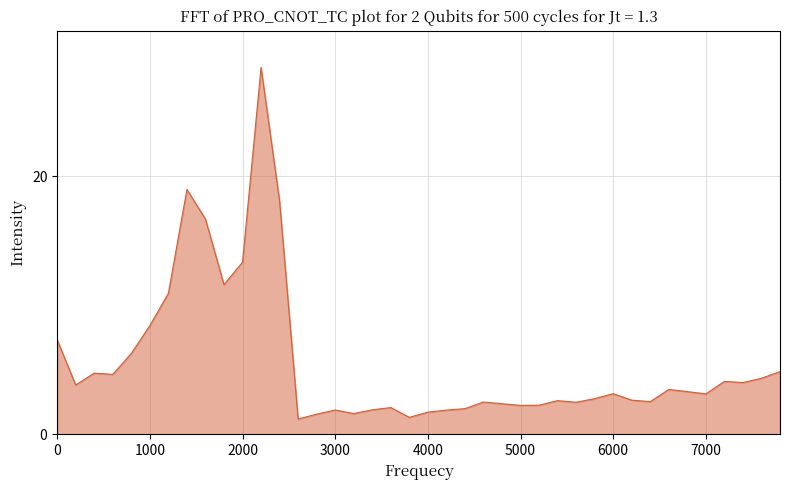

How many lines are shown in the chart?

1